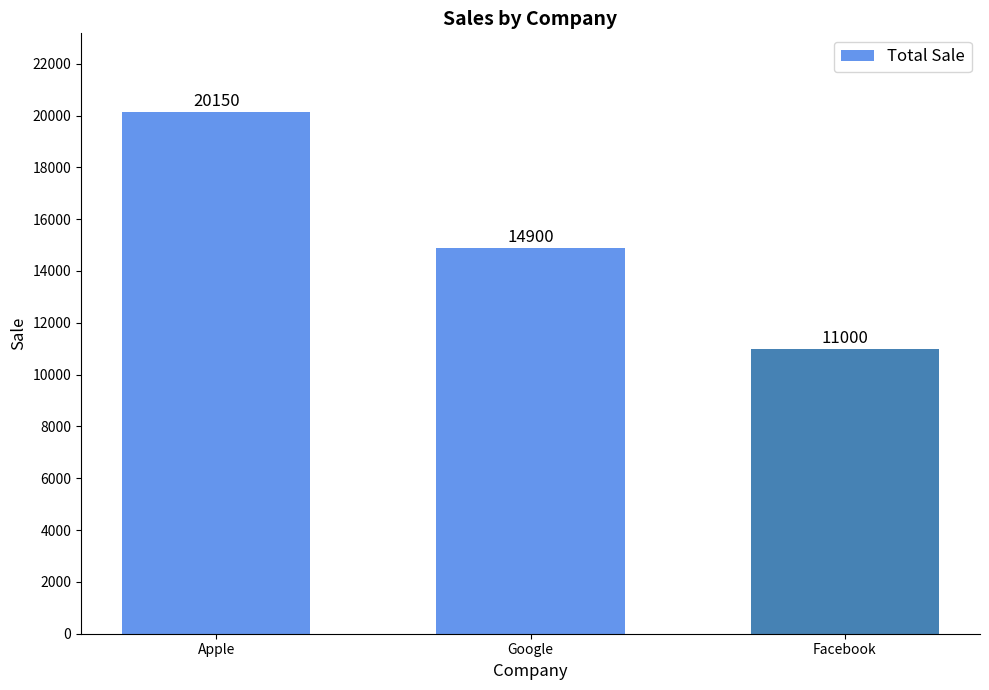

Approximately how many times larger is the value at Apple compared to Facebook?

1.8